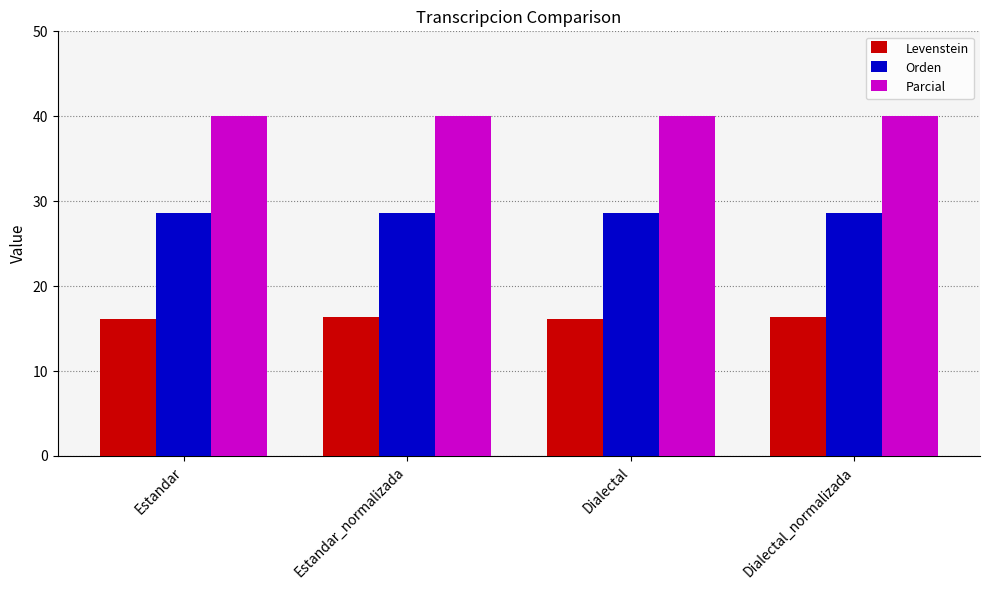

Is the value of Levenstein at Dialectal greater than the value of Orden at Dialectal_normalizada?

No